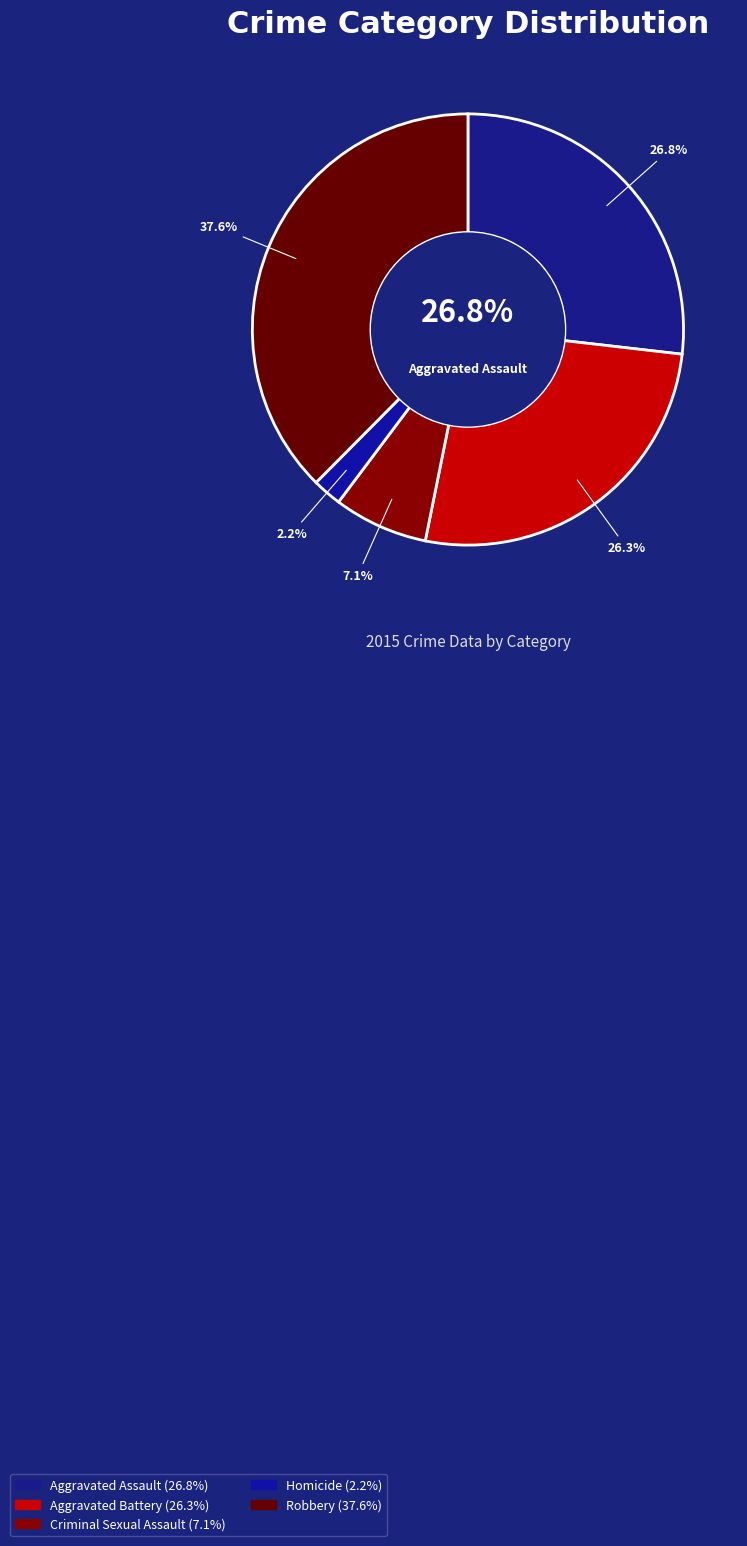

What is the smallest slice in the pie chart?

Homicide